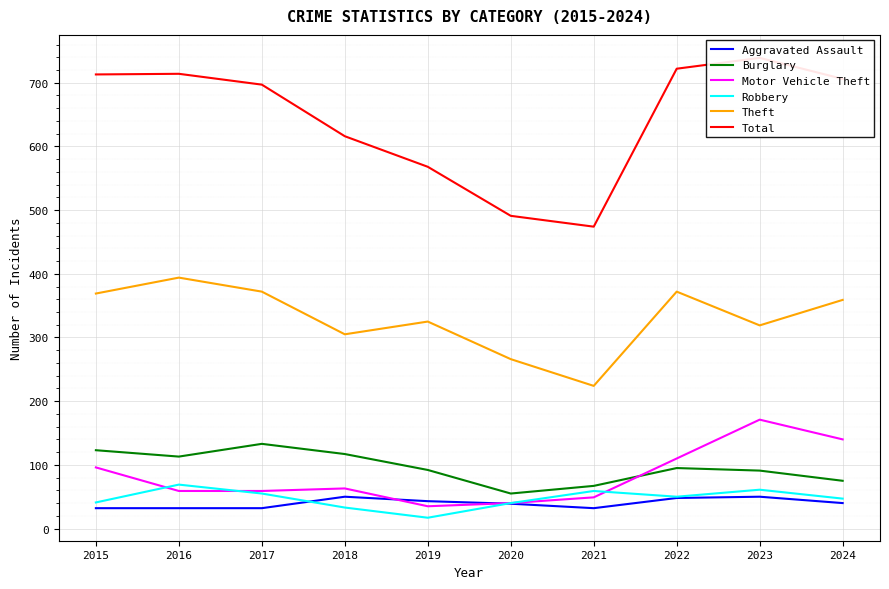

Where does the Total series first go above 706?

2015